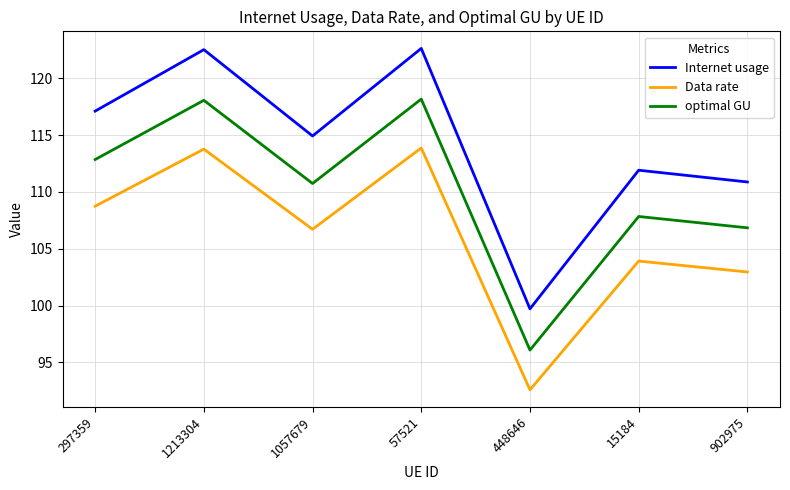

What position from the left is 448646?

5